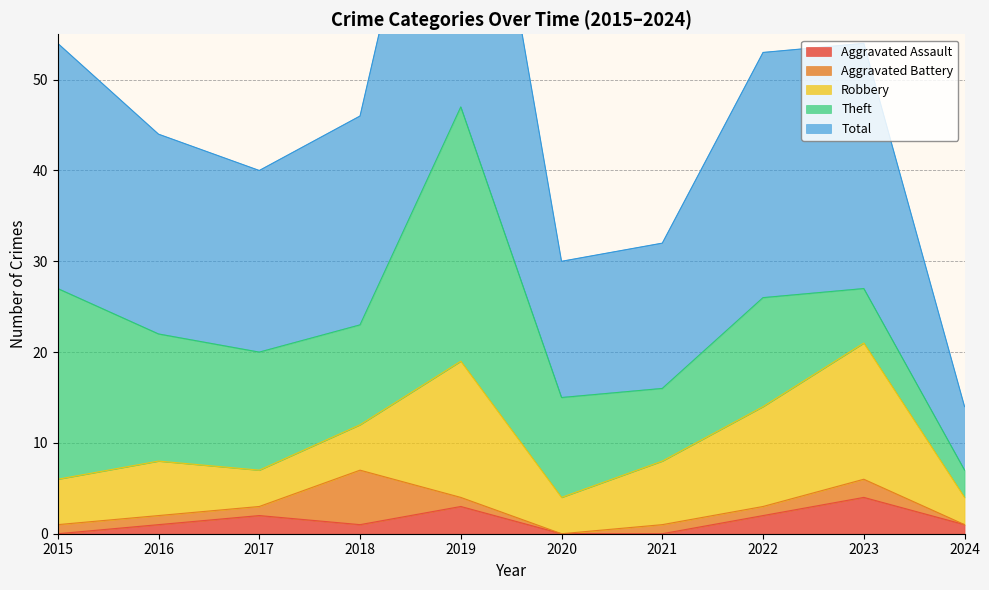

Rank the series at 2020 from lowest to highest value.

Aggravated Assault, Aggravated Battery, Robbery, Theft, Total